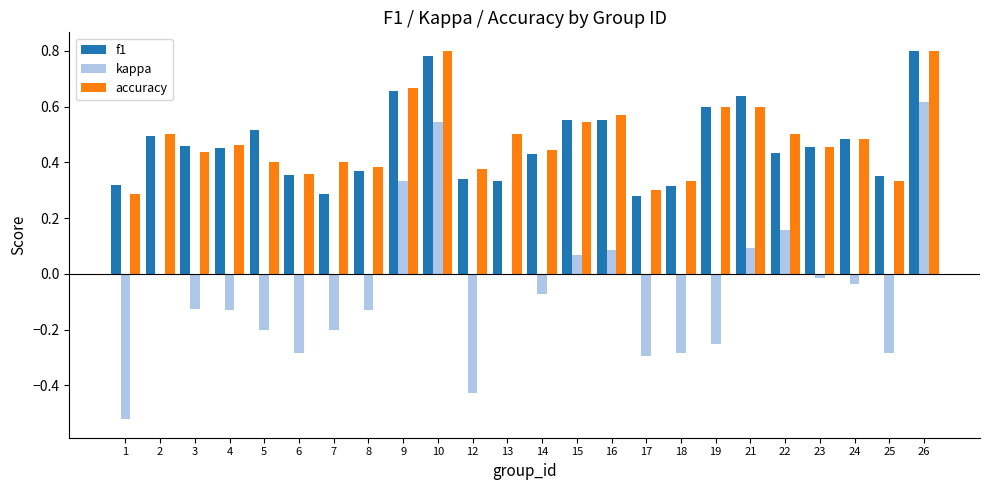

How many distinct data groups are displayed?

3